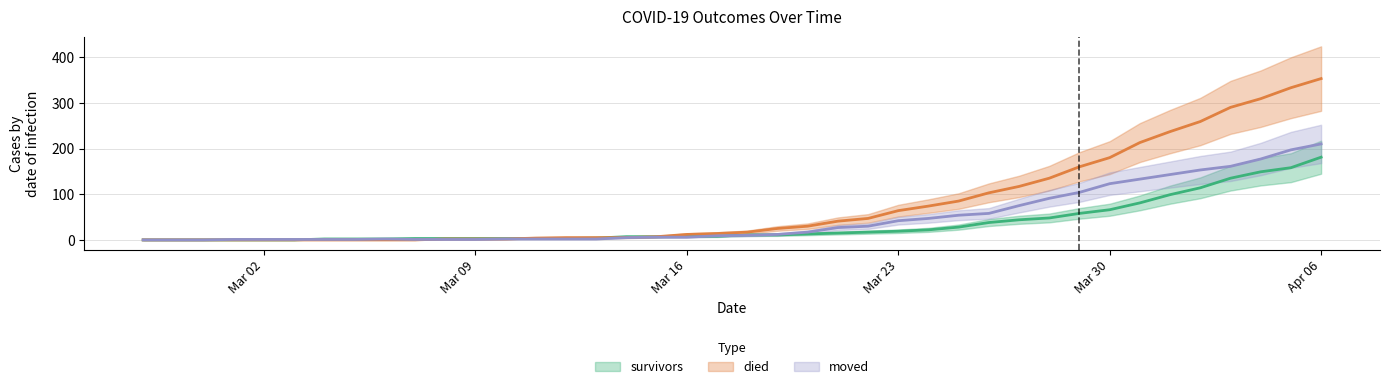

What is the spread (max minus min) of values at 2020-04-03?

155